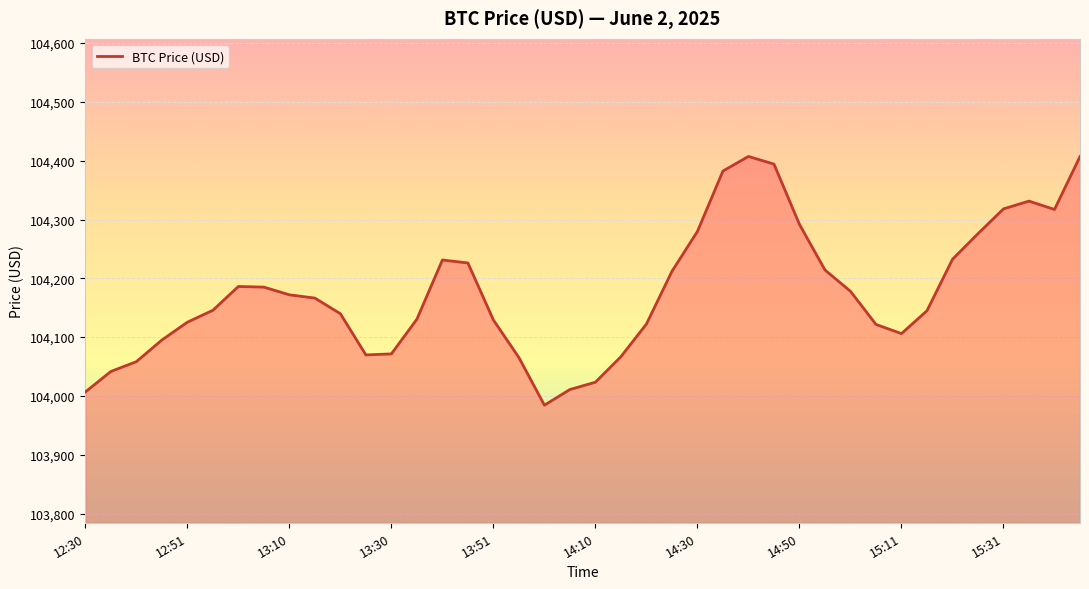

What is the difference between the maximum and minimum values?

423.0